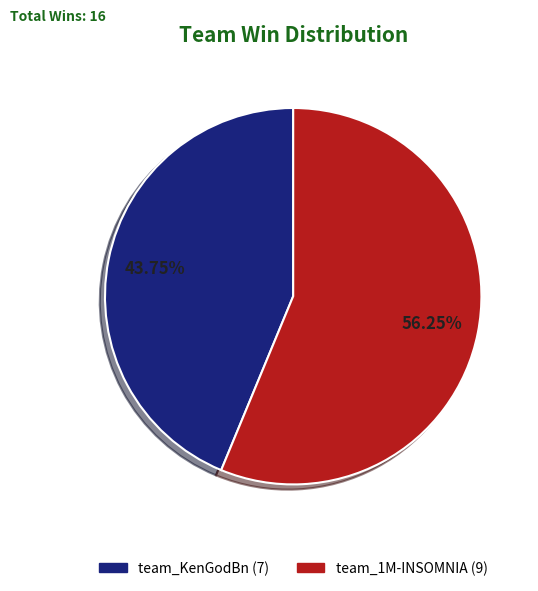

Which slice is the smallest?

team_KenGodBn